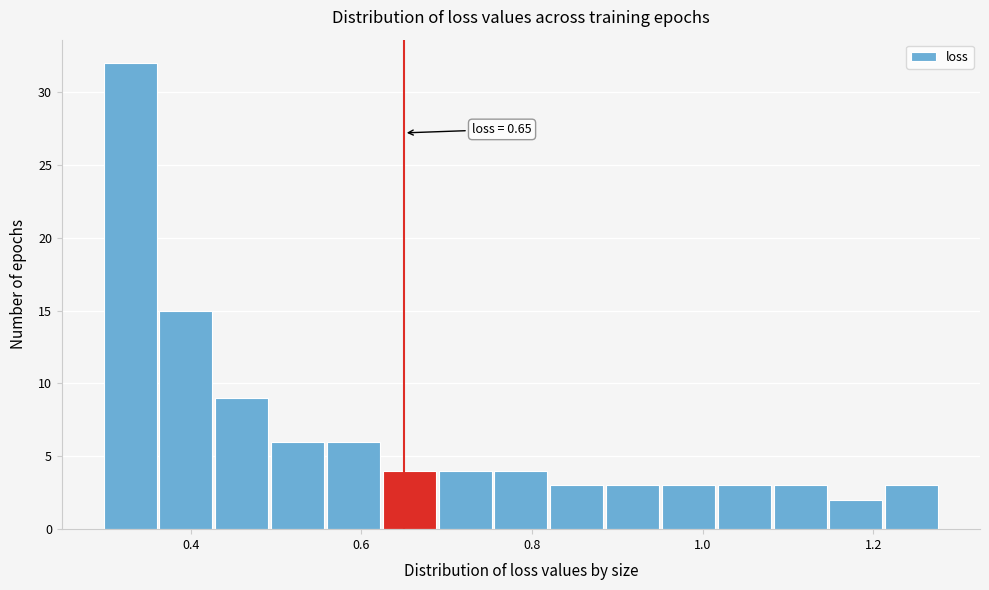

Around what value on the x-axis is the tallest bar? Give the approximate position of its centre, as read against the axis.

0.32